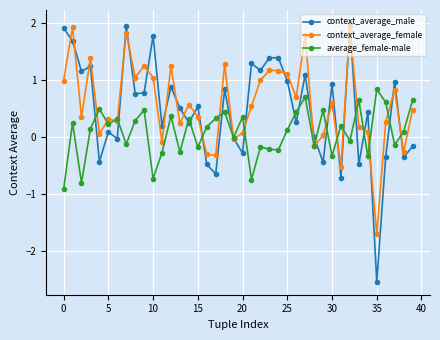

How many values in context_average_female are below zero?

8